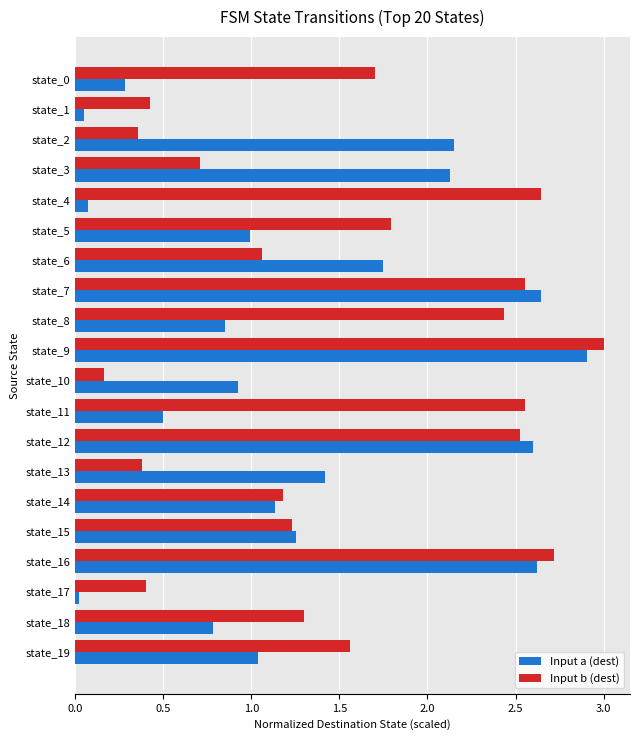

What is the sum of all Input b (dest) values?

30.7